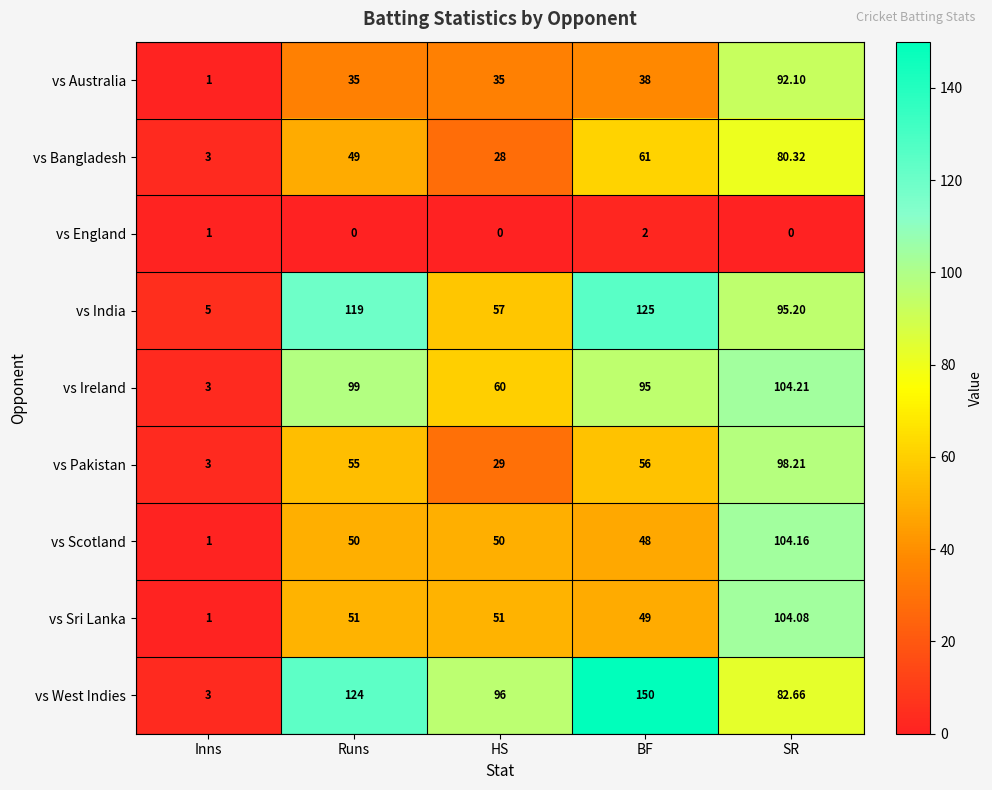

Which series has the largest total across all categories?

vs West Indies